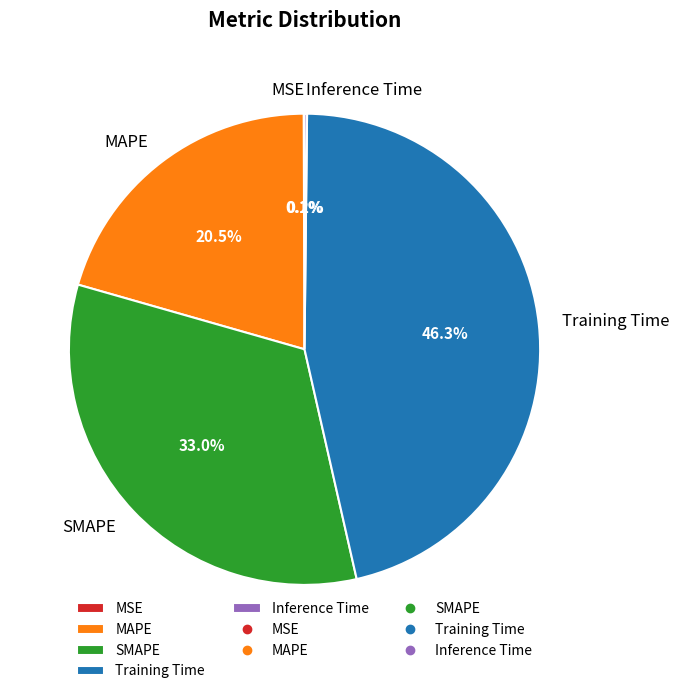

What percentage is the SMAPE slice, to the nearest percent?

33%